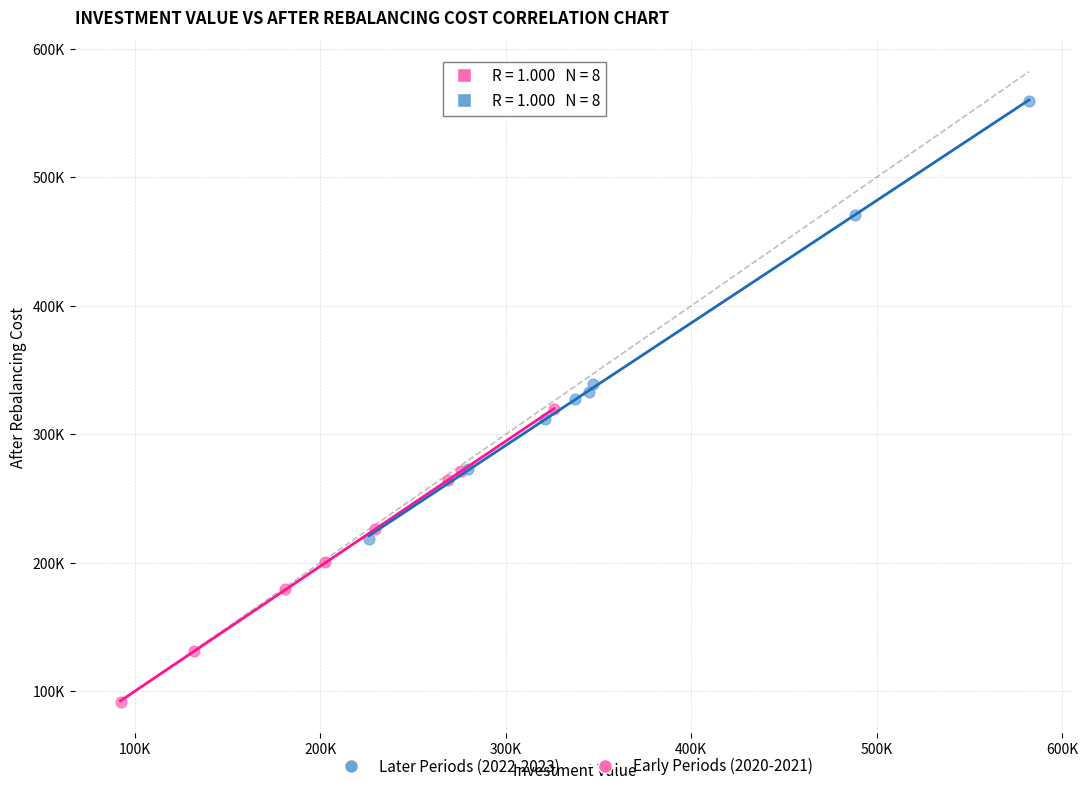

Which series reaches the minimum Y coordinate?

Early Periods (2020-2021)